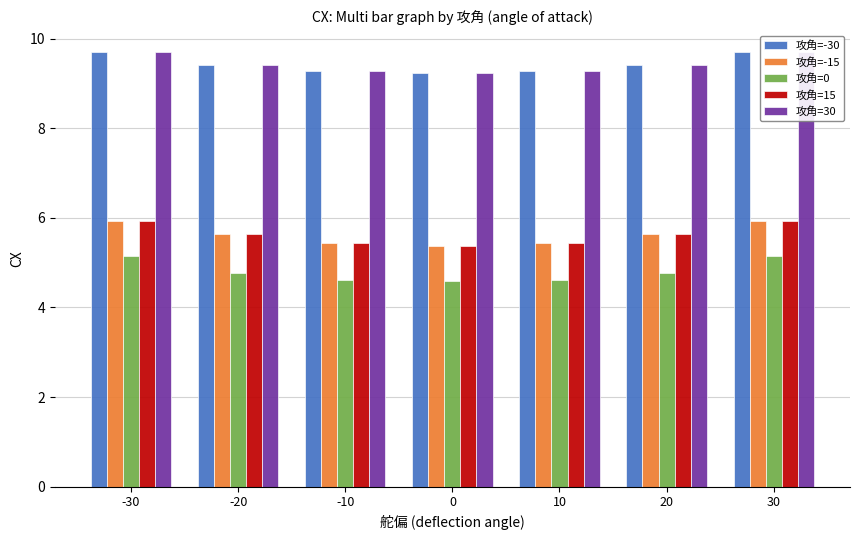

Count the 攻角=15 values in the range 5 to 6.

7